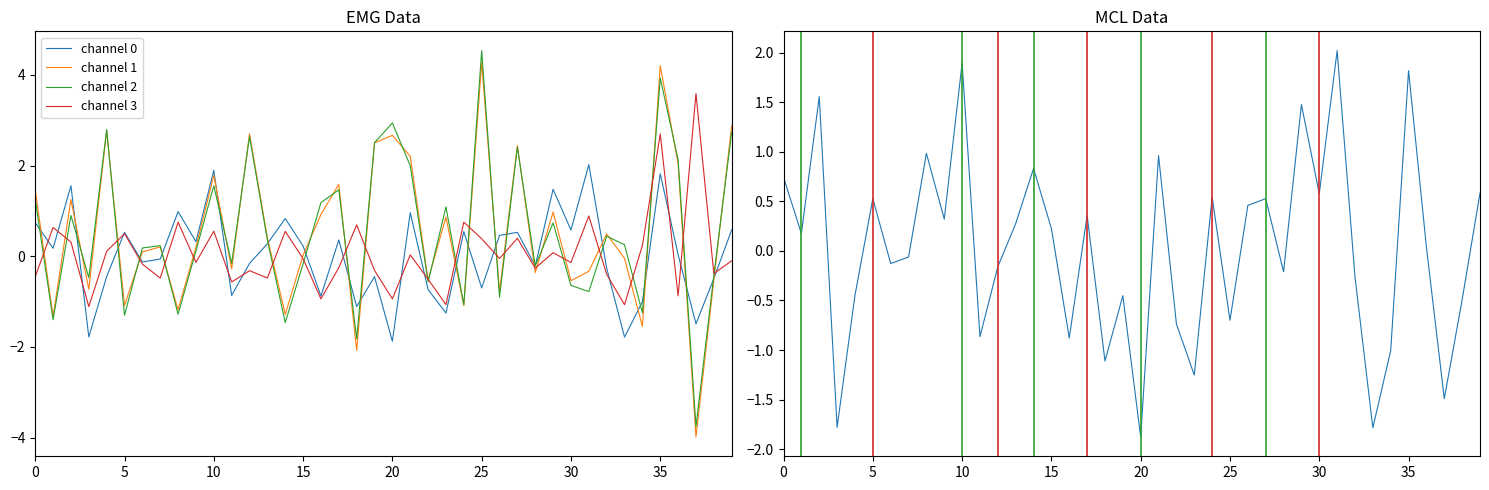

What is the maximum value for channel 1?

4.3